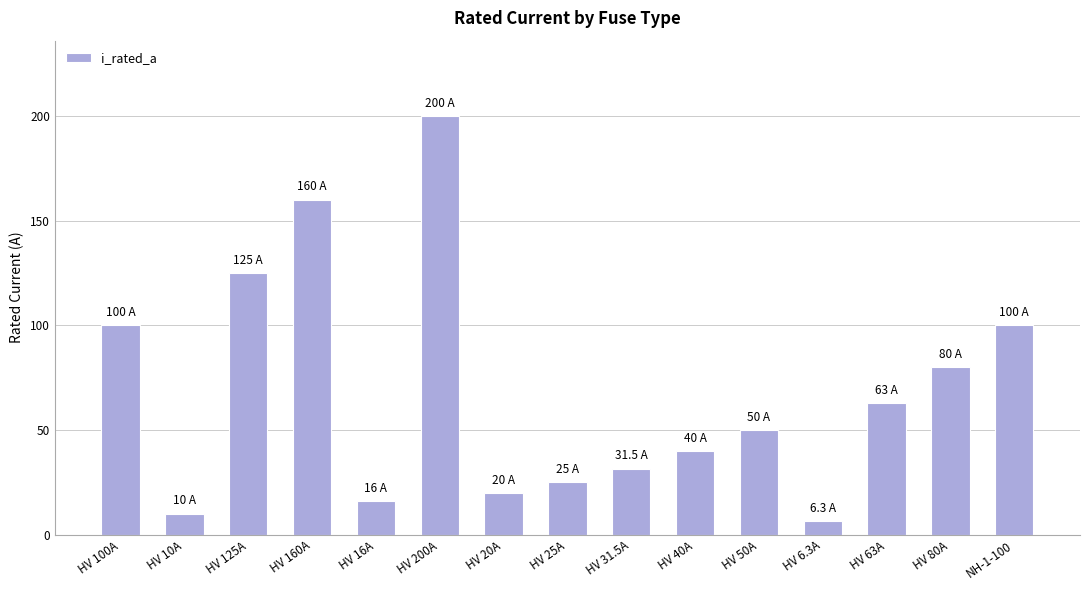

Is it true that the value at HV 20A is 20.0?

True